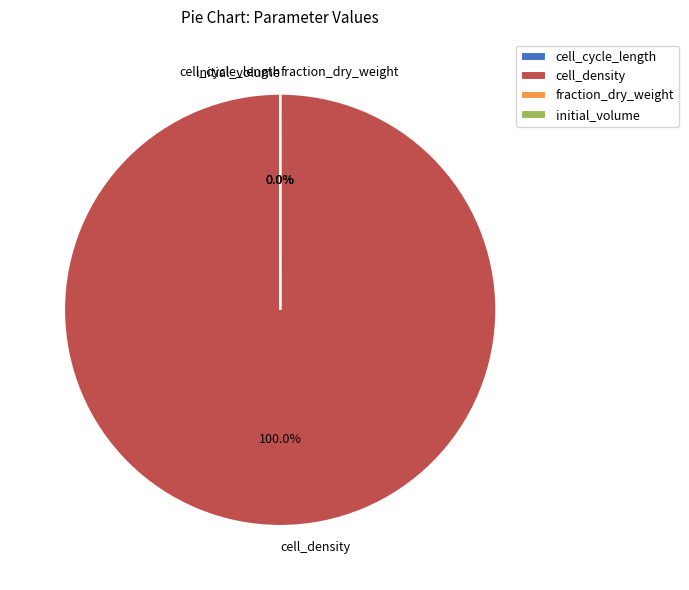

What is the largest slice in the pie chart?

cell_density